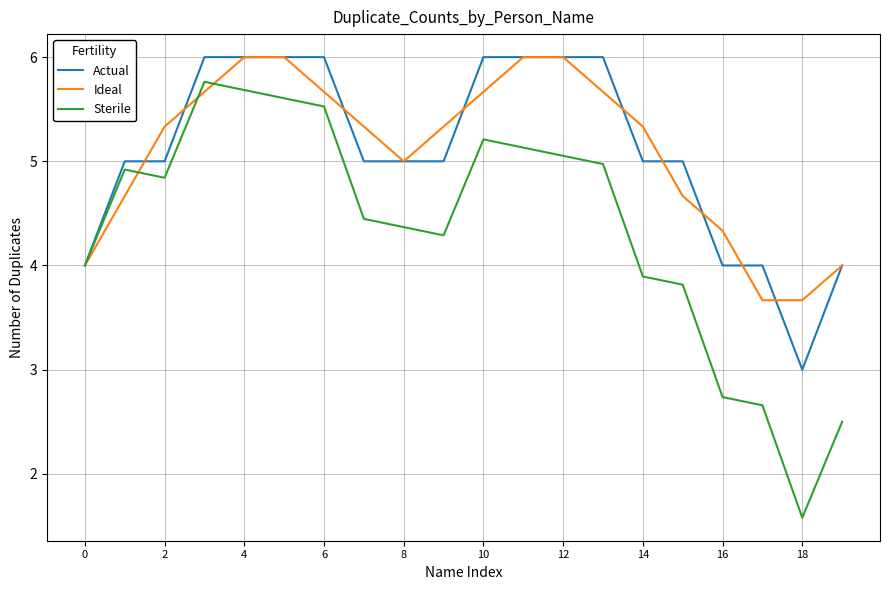

Which series has the largest range (max minus min)?

Sterile